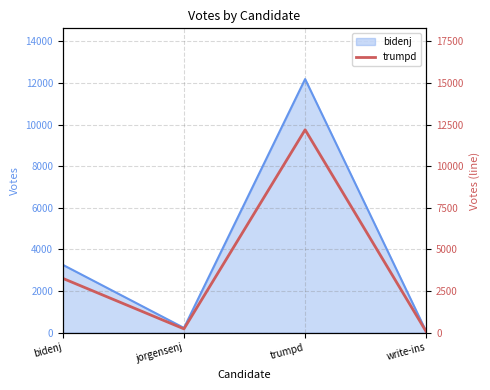

At which category does the chart reach its minimum across all series?

write-ins